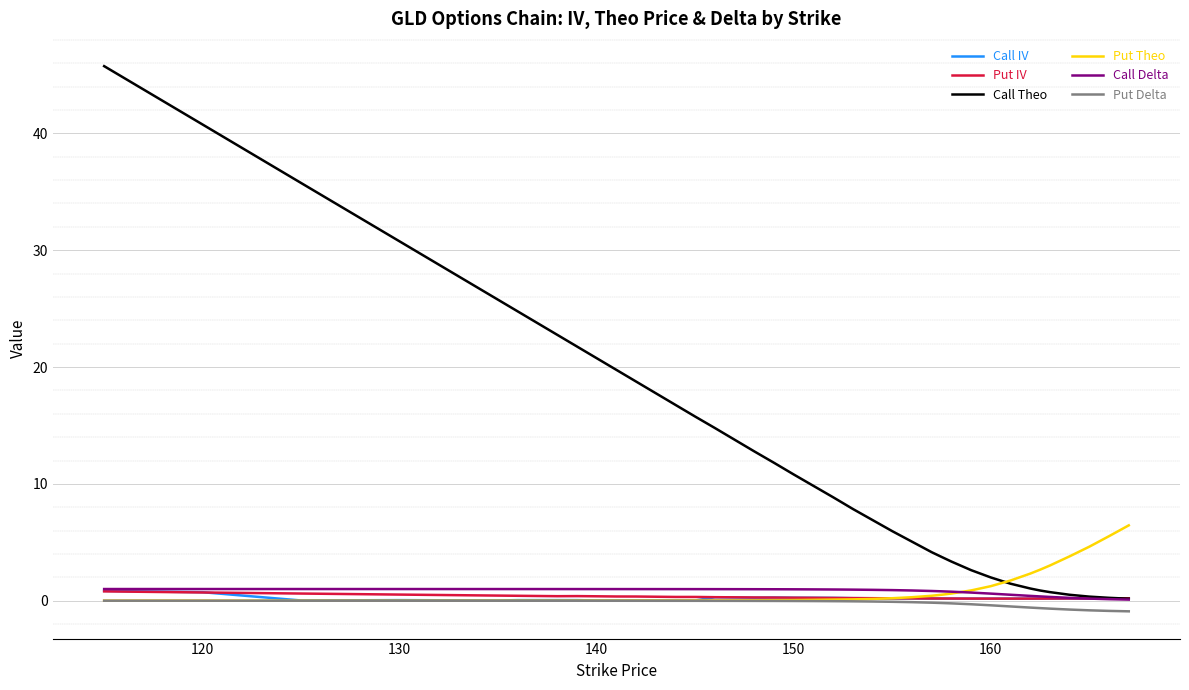

What is the maximum value shown in the chart?

45.8